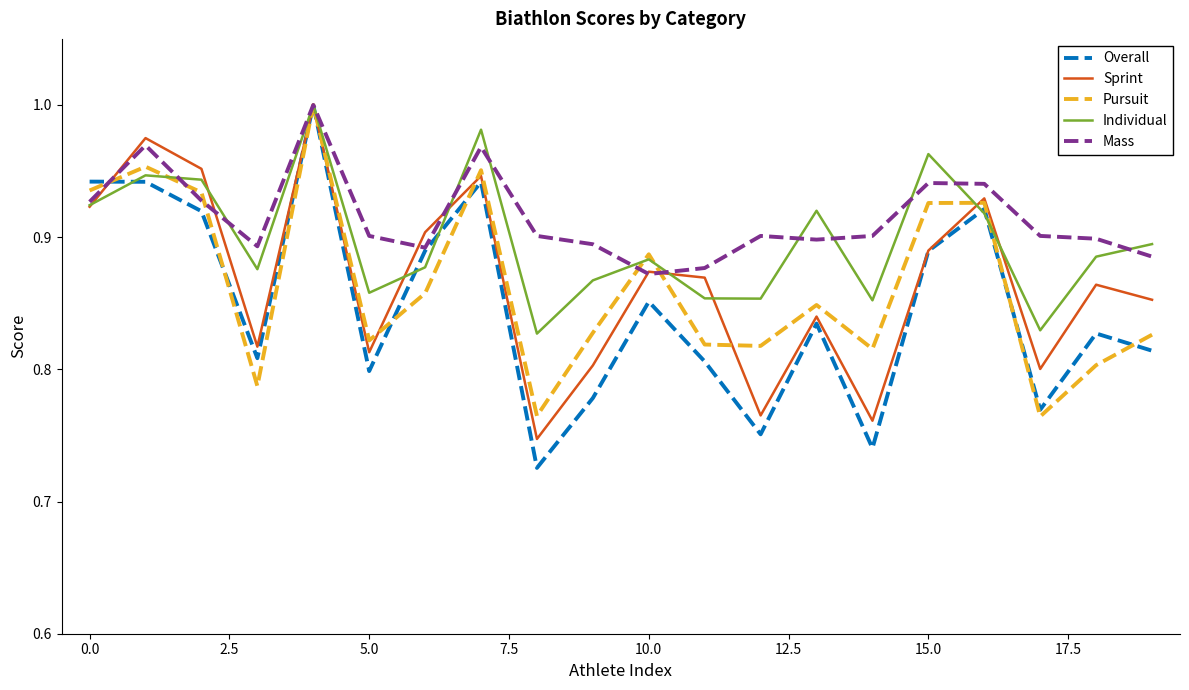

Which series has the widest spread of values?

Overall